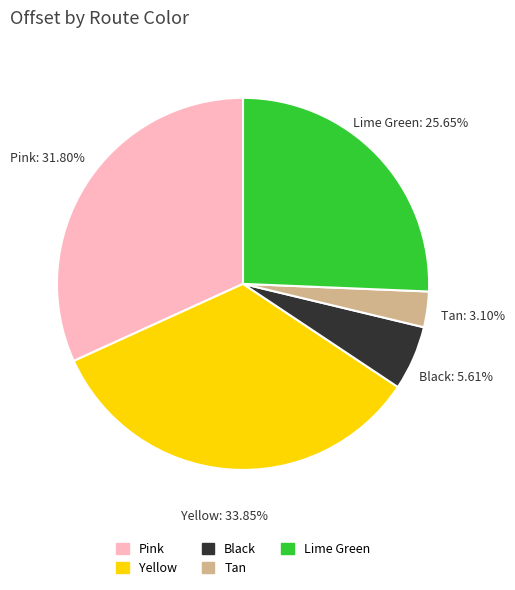

To the nearest percent, what percentage of the pie is Tan?

3%